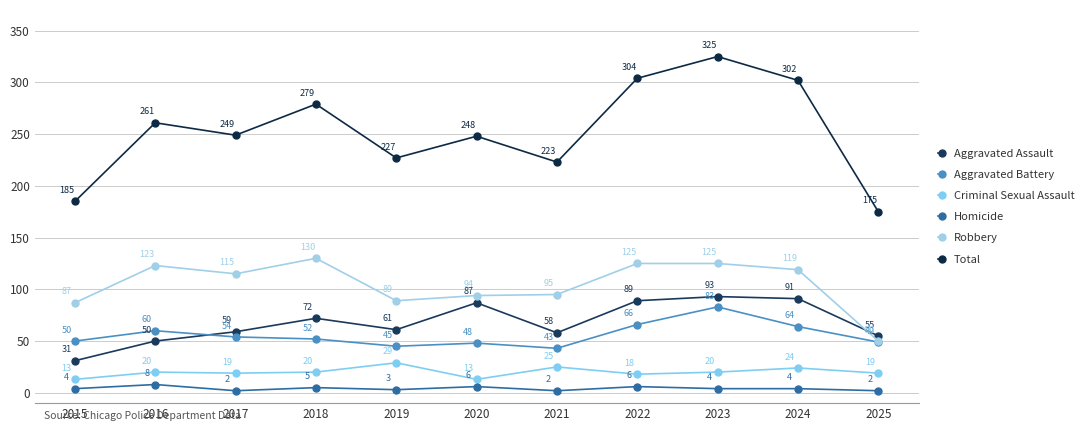

What are all the series names shown in the legend?

Aggravated Assault, Aggravated Battery, Criminal Sexual Assault, Homicide, Robbery, Total